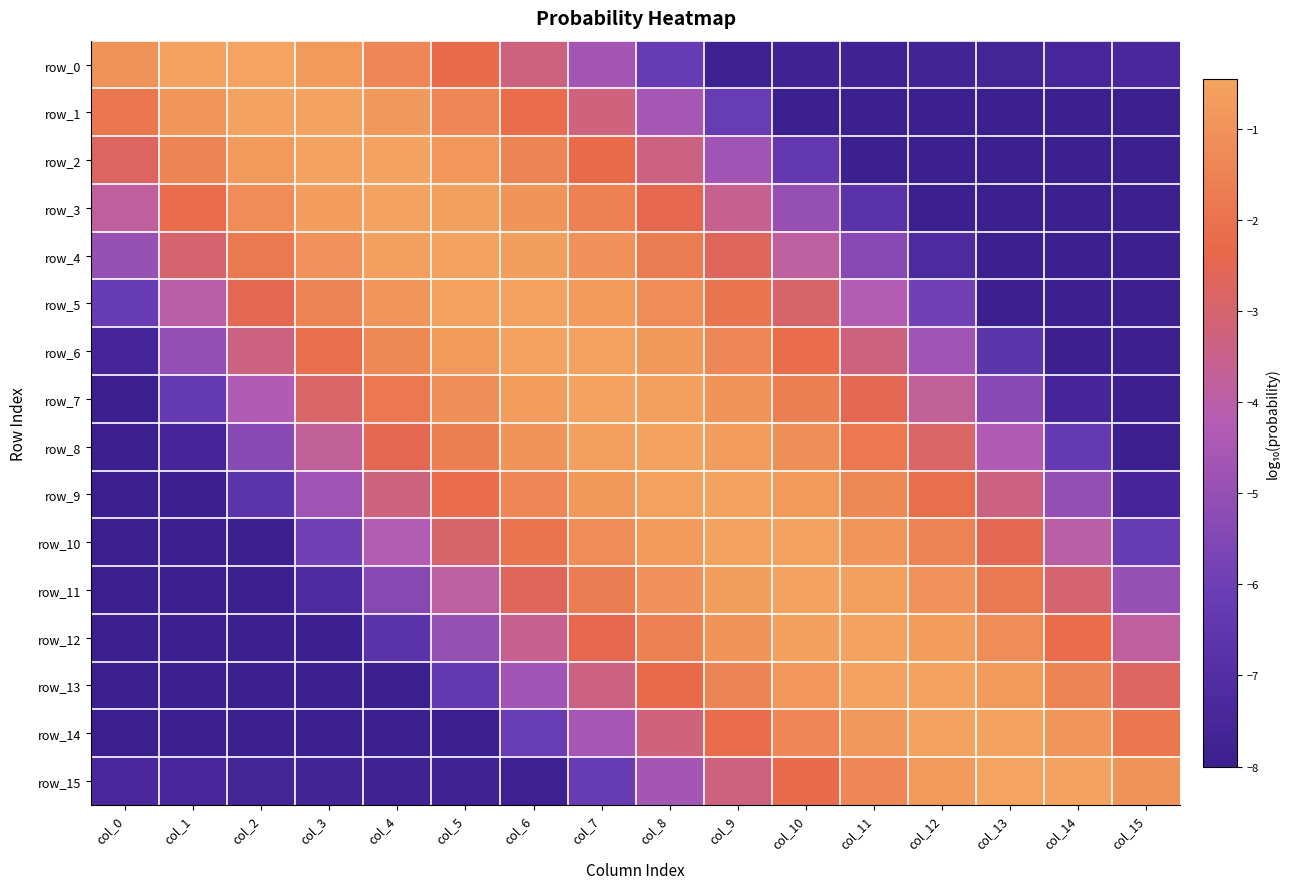

Which series has the largest total across all categories?

row_8